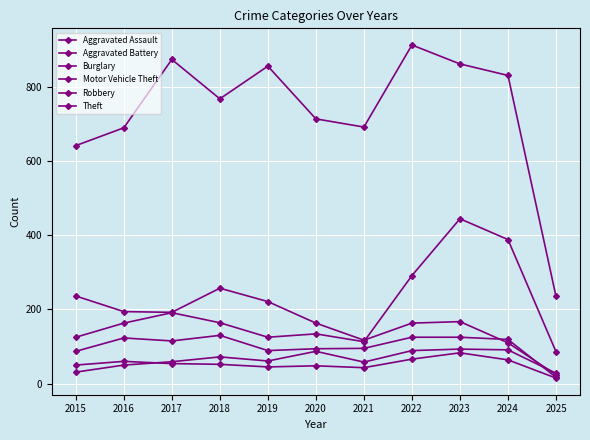

Which series has the largest total across all categories?

Theft